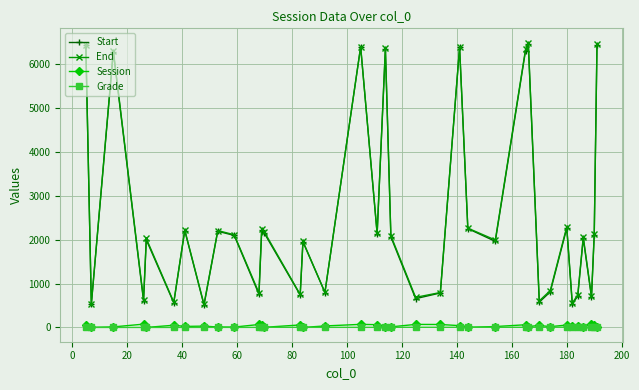

How many interior local peaks does the End series have?

12